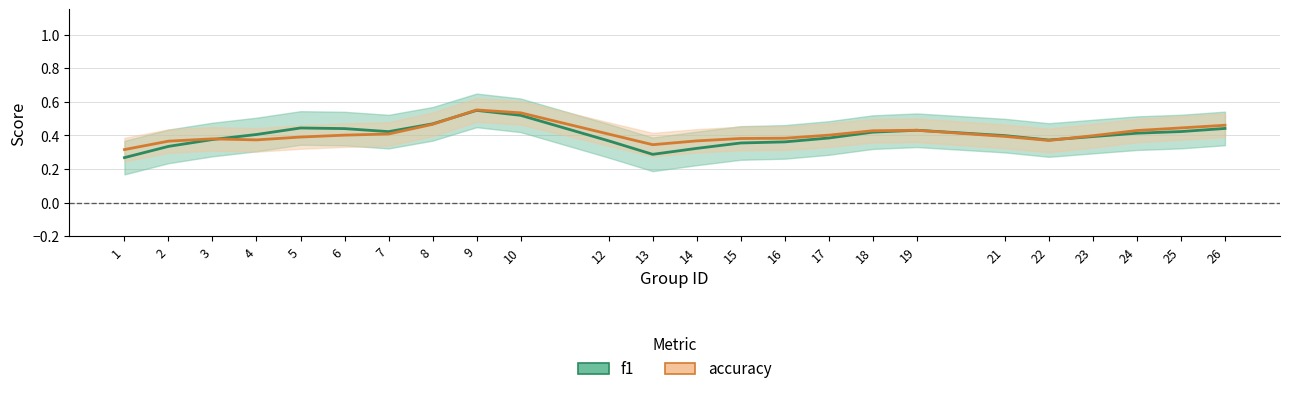

What is the sum of all f1 values?

9.6